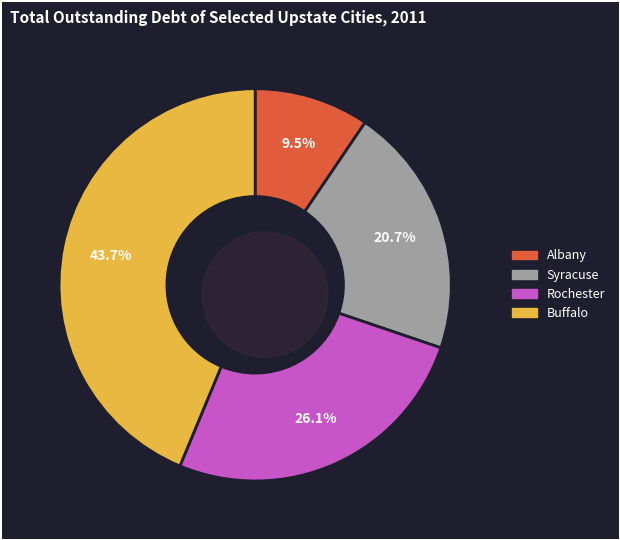

What percentage is the Rochester slice, to the nearest percent?

26%